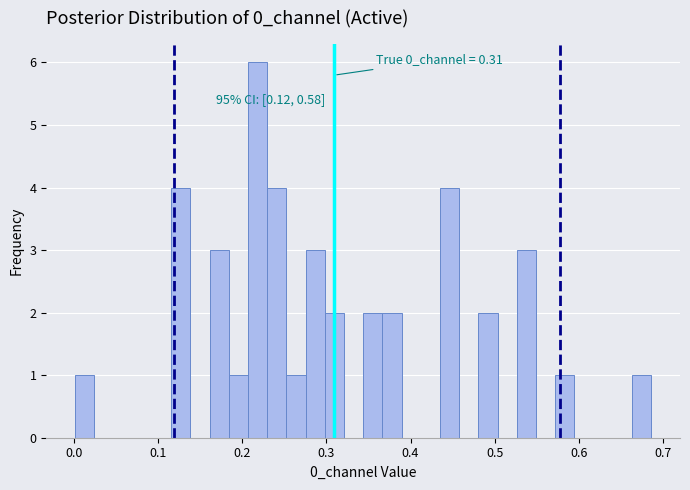

Around what value on the x-axis is the tallest bar? Give the approximate position of its centre, as read against the axis.

0.22